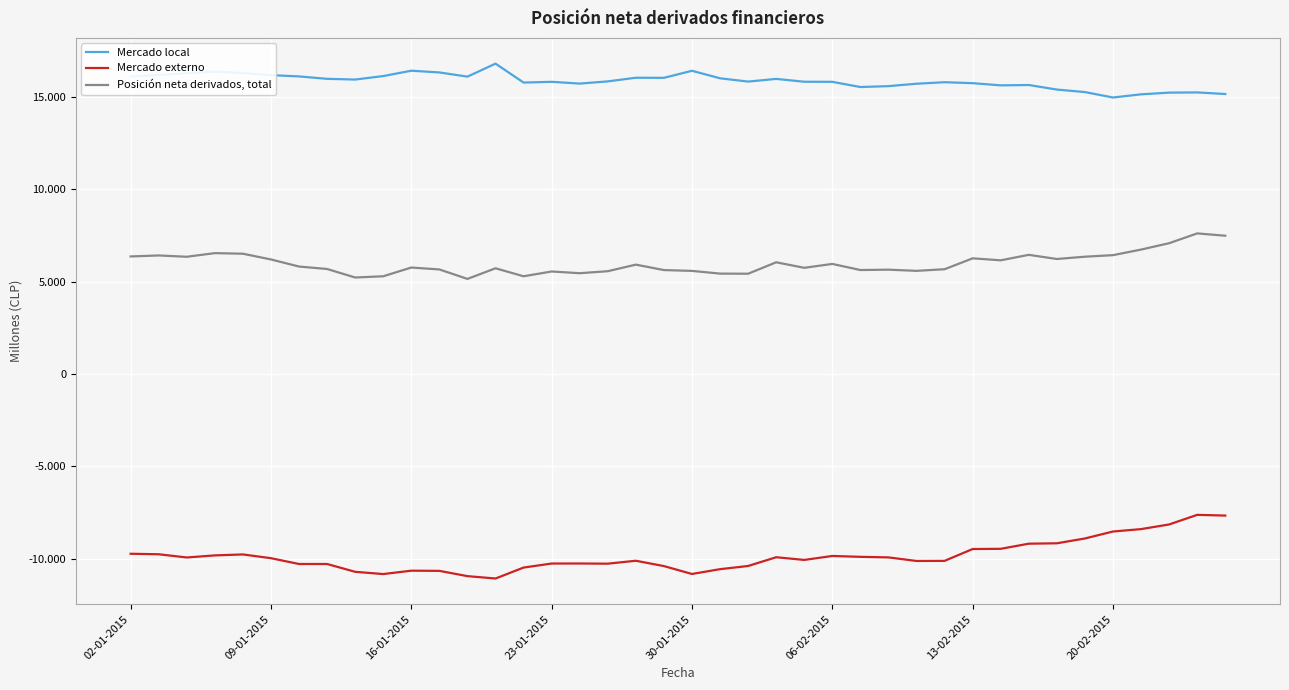

What is the minimum value shown in the chart?

-11081